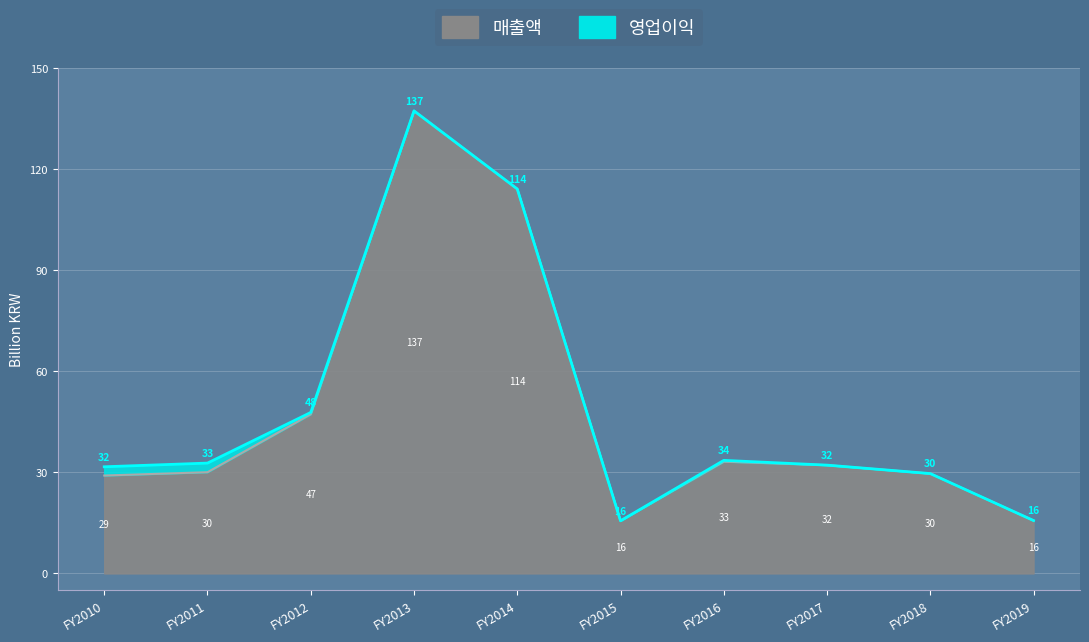

How many interior local peaks (higher than both neighbors) does the data have?

2